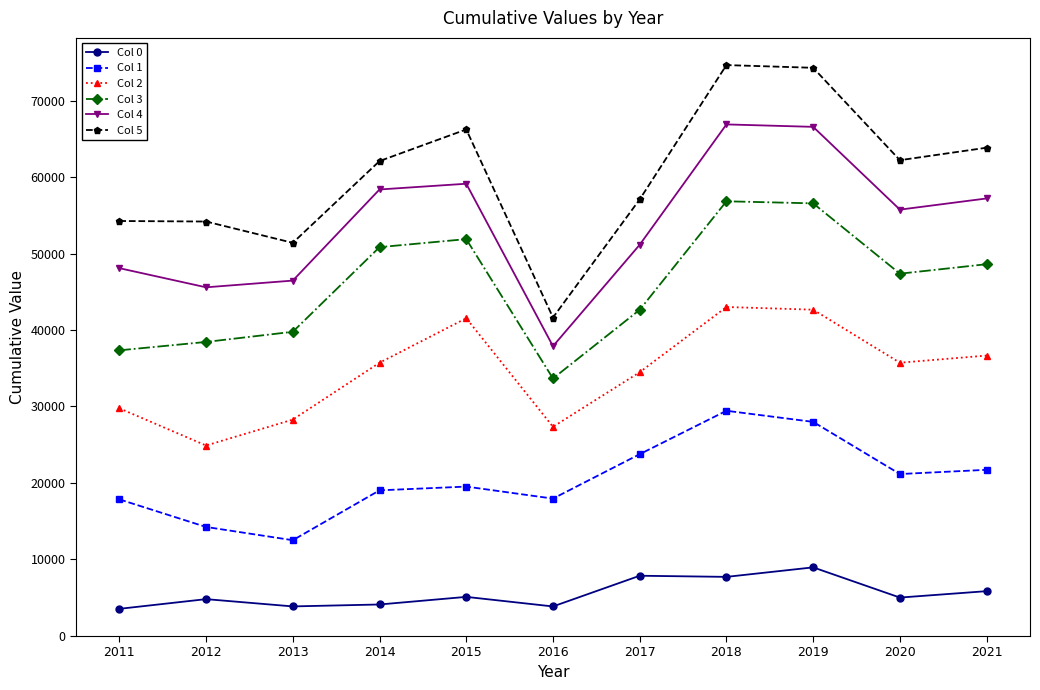

What is the difference between the maximum and minimum values in the Col 2 series?

18136.1